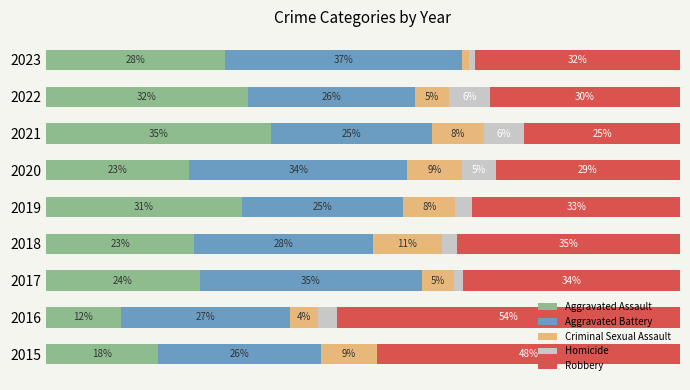

What are all the series names shown in the legend?

Aggravated Assault, Aggravated Battery, Criminal Sexual Assault, Homicide, Robbery